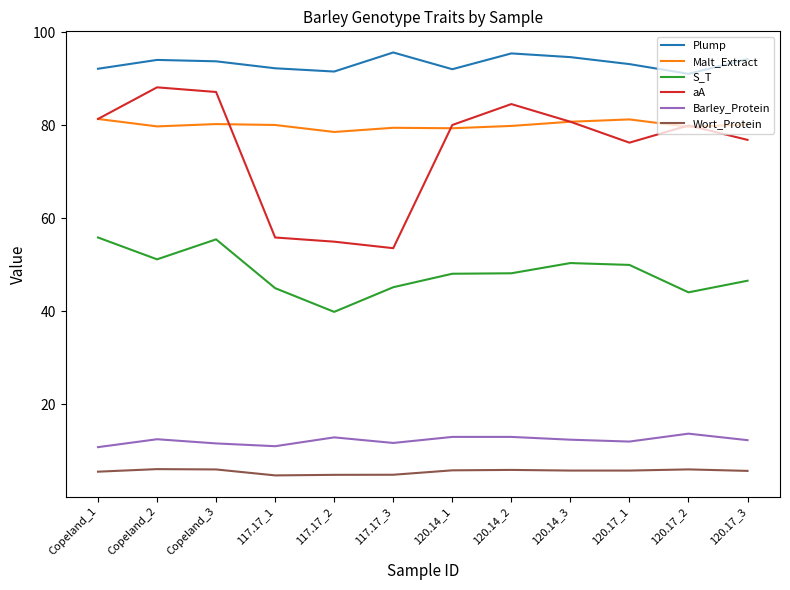

Is it true that Malt_Extract equals 104.3 at 117.17_3?

False